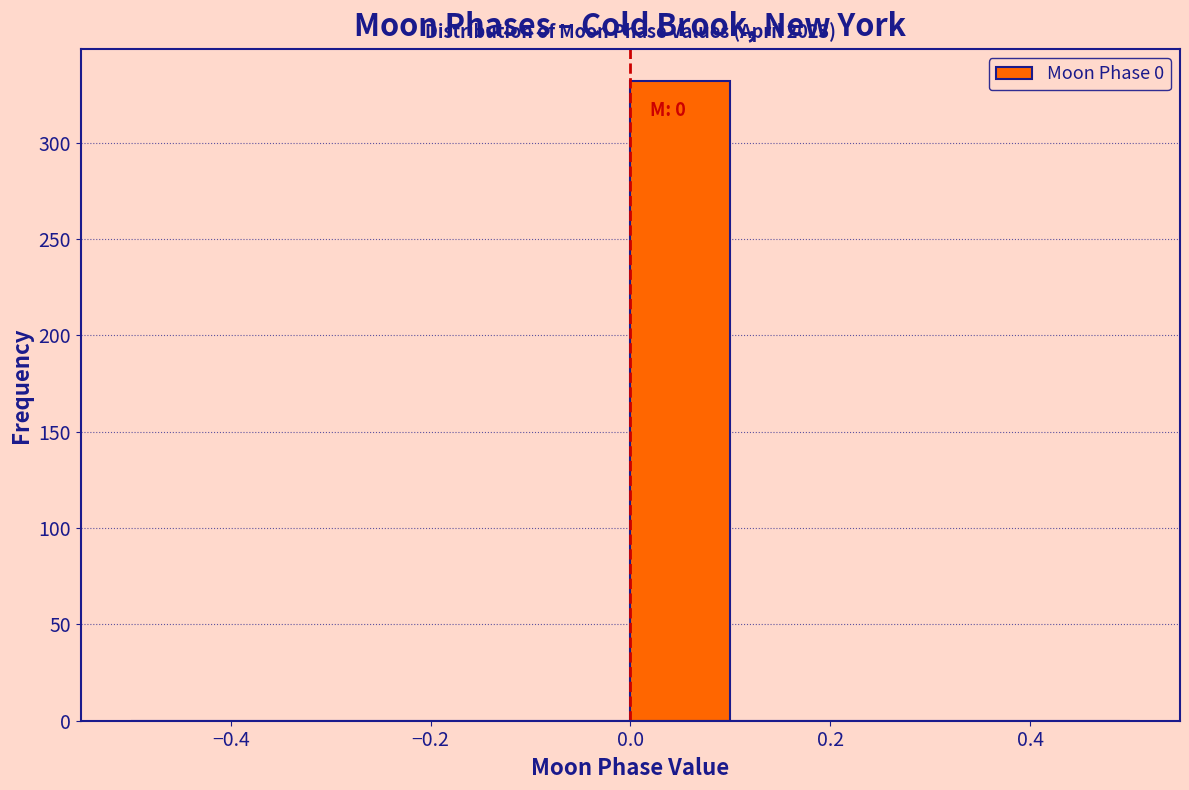

Which range on the x-axis has the tallest bar?

0.0 to 0.1